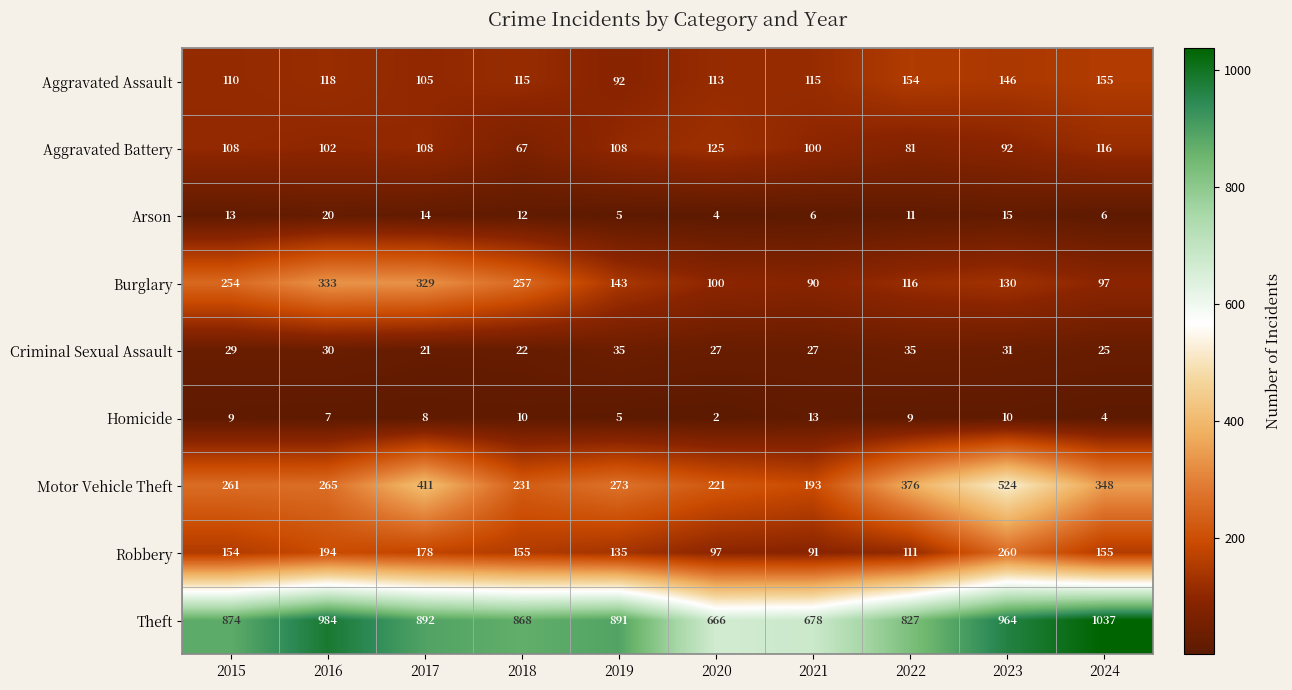

Where does the Burglary series first go above 143?

2015